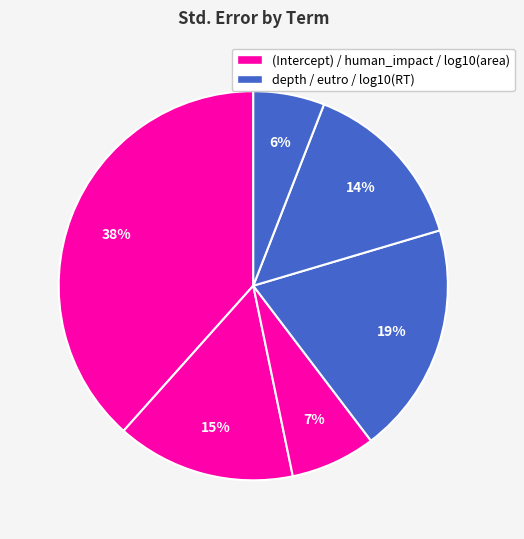

How many slices are in this pie chart?

6